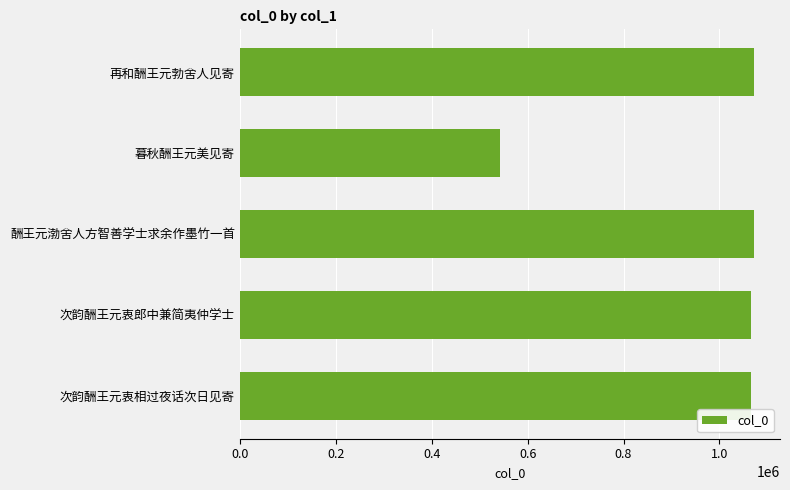

How many categories are shown in the chart?

5